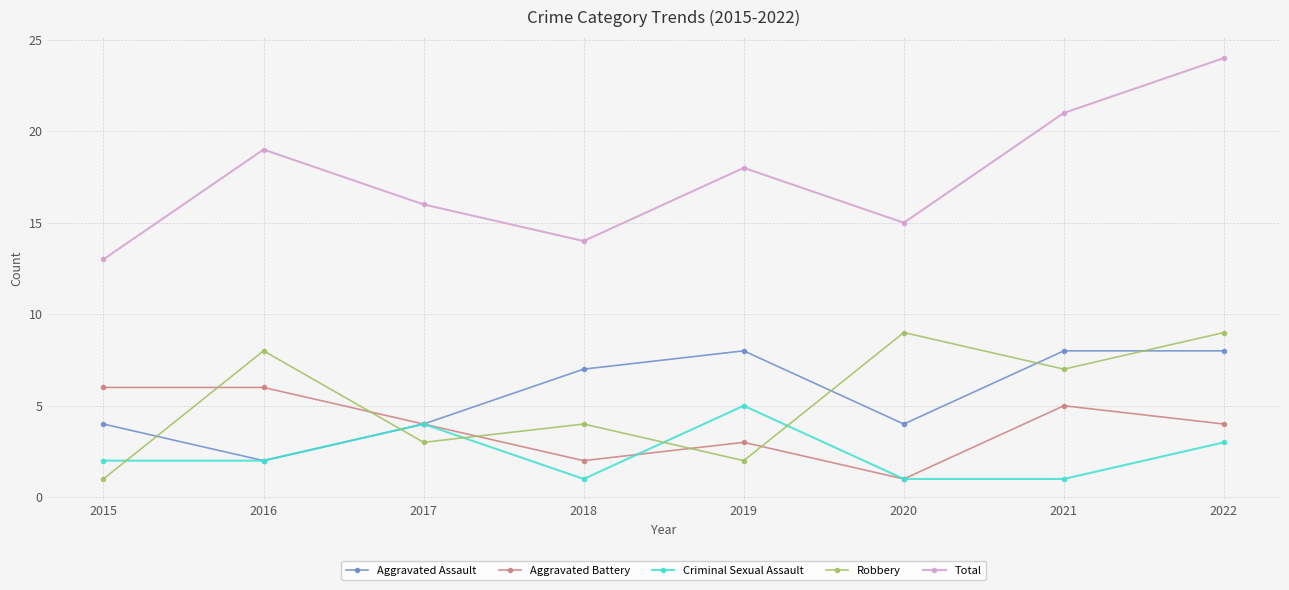

What is the spread (max minus min) of values at 2022?

21